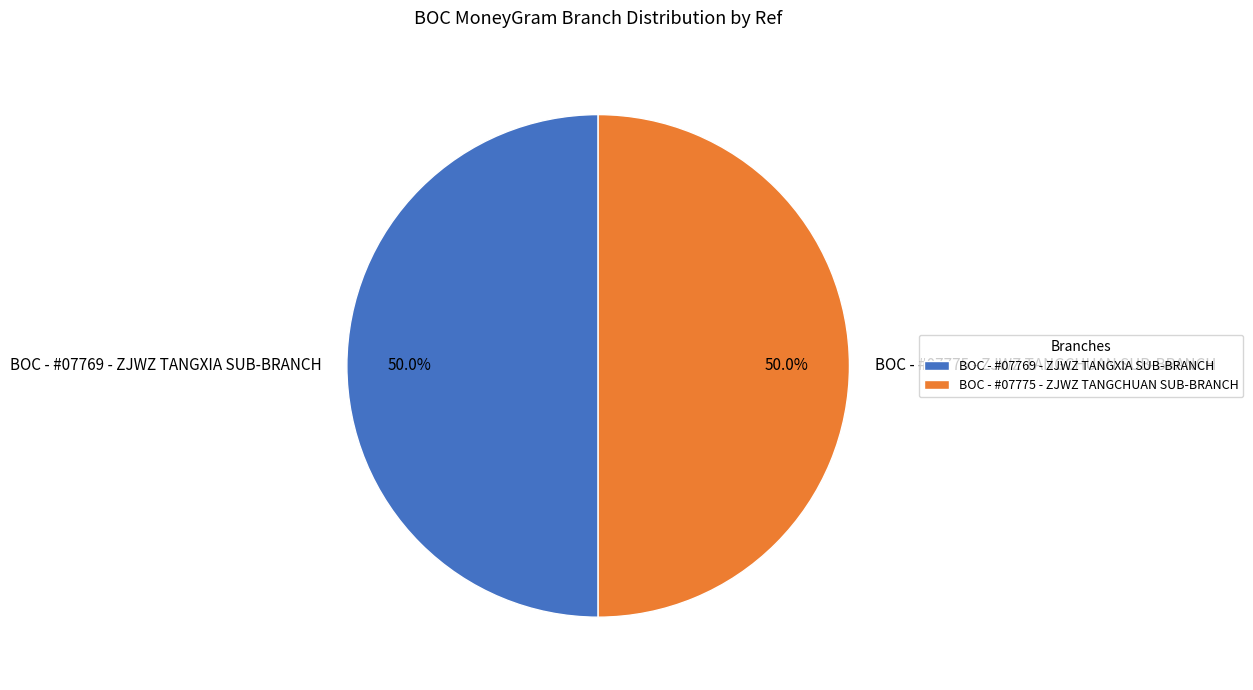

How many slices are in this pie chart?

2